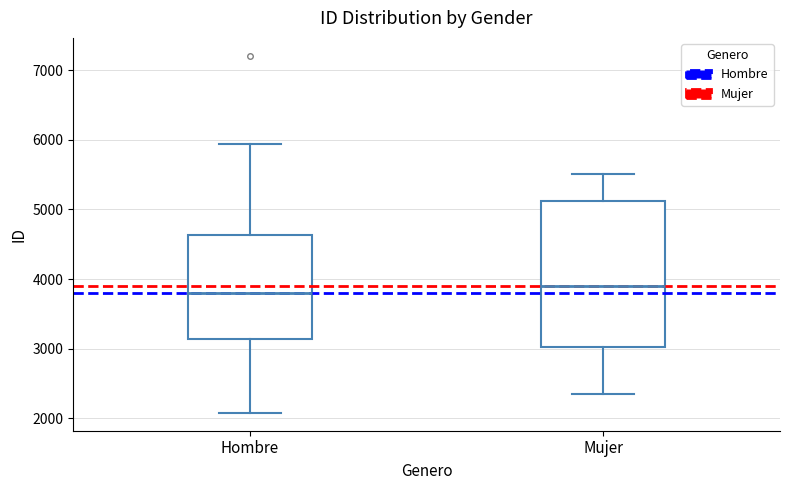

Reading left to right, read every box against the y-axis: the position of its median line, the range the box covers, and the ends of its whiskers. The values are not printed on the chart, so give them approximately, as read against the axis.

Hombre: median 3800, box 3100 to 4600, whiskers 2100 to 5900
Mujer: median 3900, box 3000 to 5100, whiskers 2300 to 5500